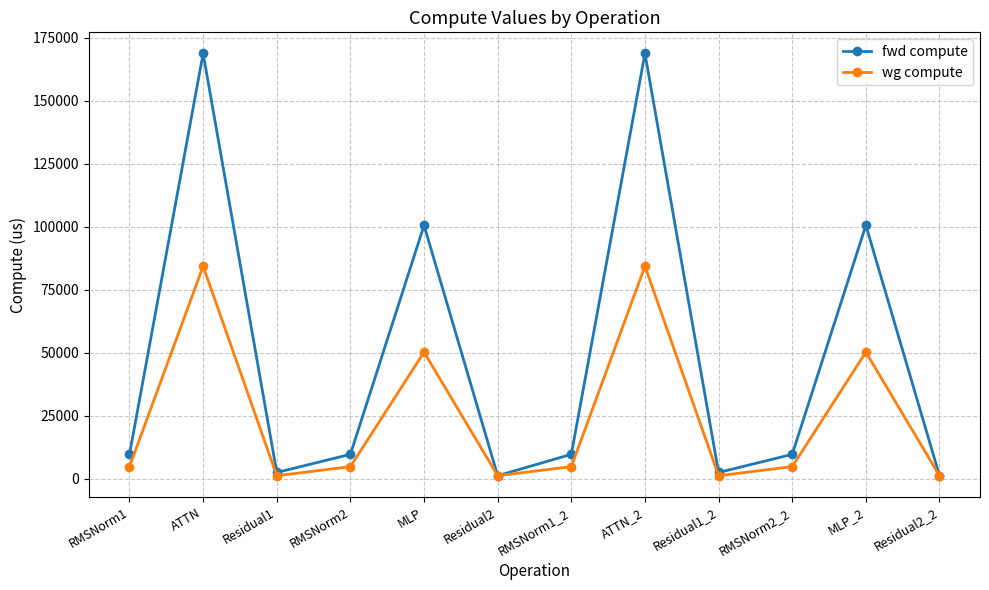

The value of wg compute at RMSNorm2 is 4881.5. True or false?

True